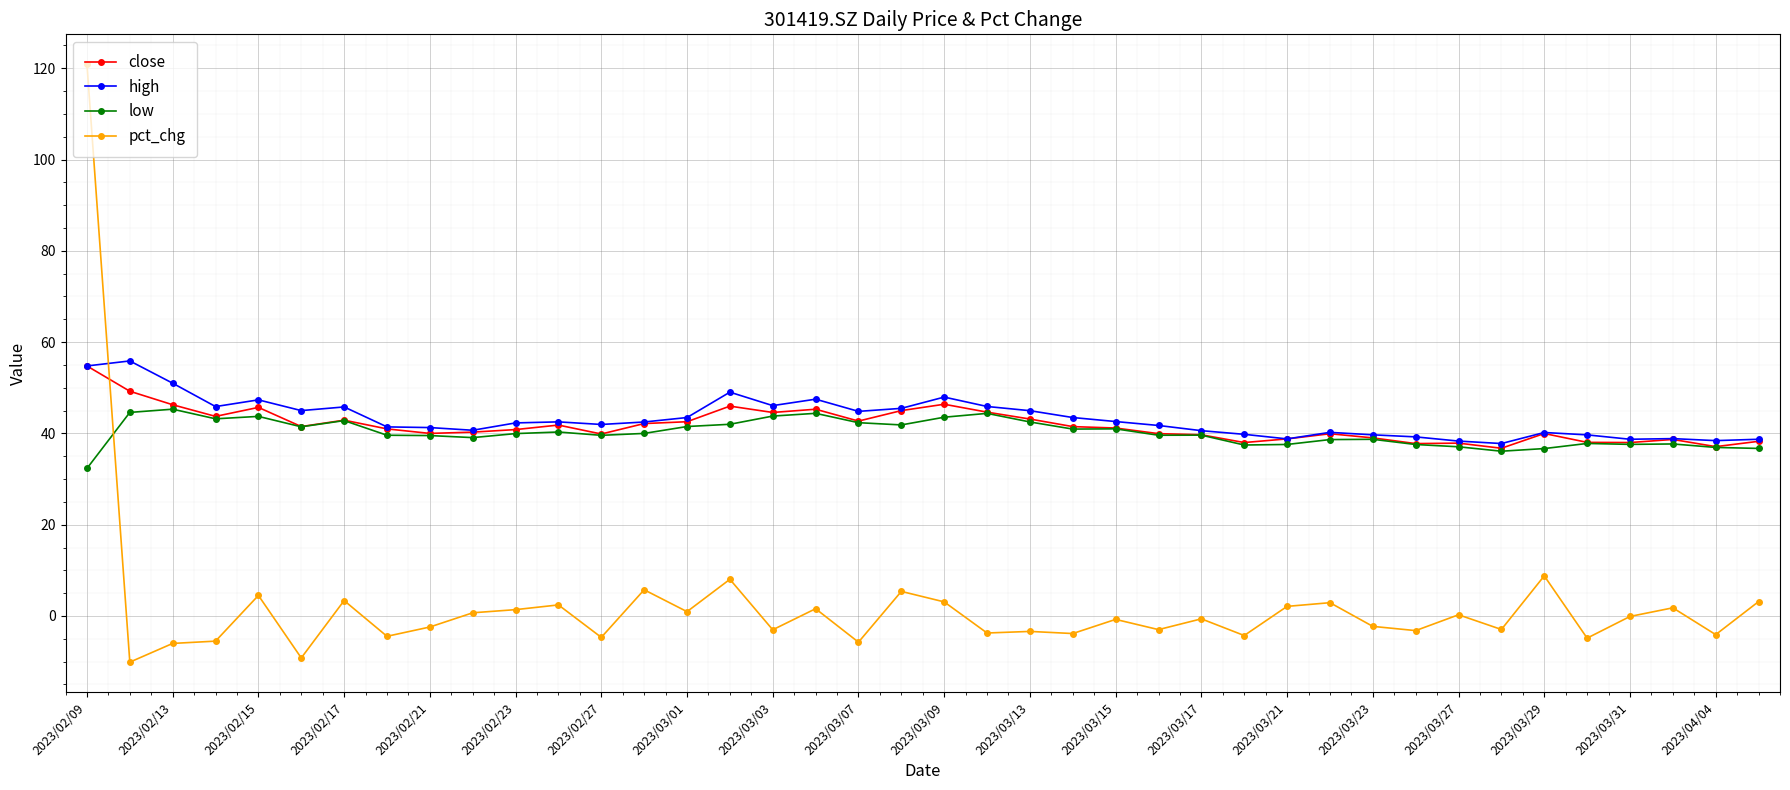

What is the greatest value displayed?

120.9